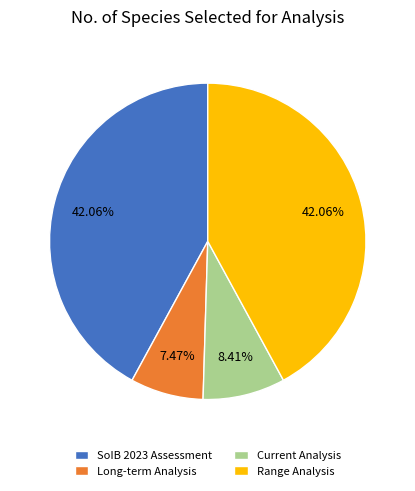

What percentage is the Range Analysis slice, to the nearest percent?

42%